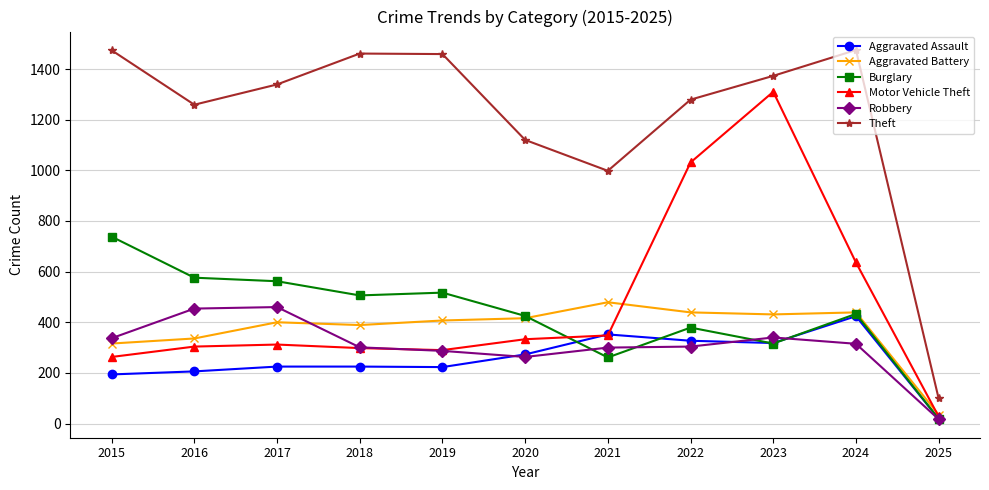

How many categories are shown in the chart?

11